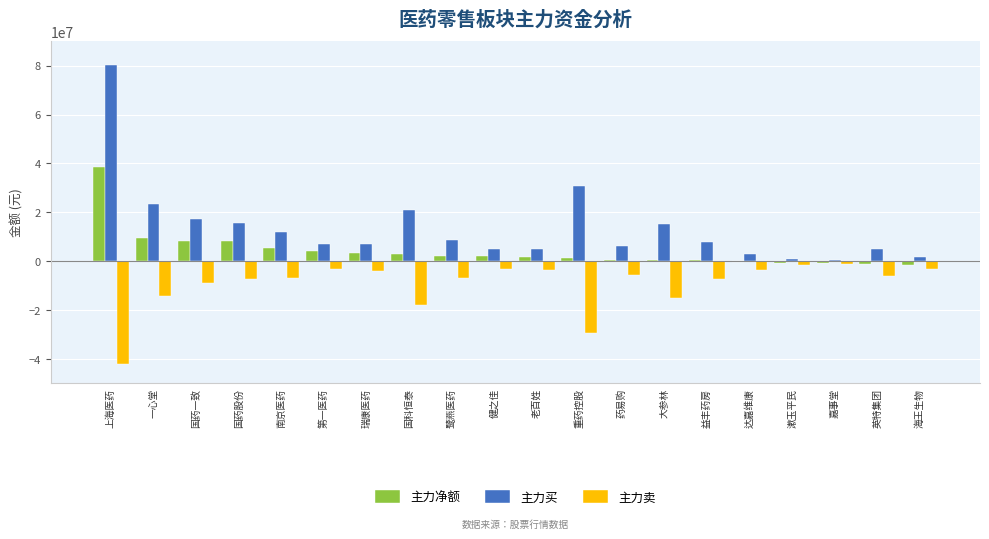

What are all the series names shown in the legend?

主力净额, 主力买, 主力卖